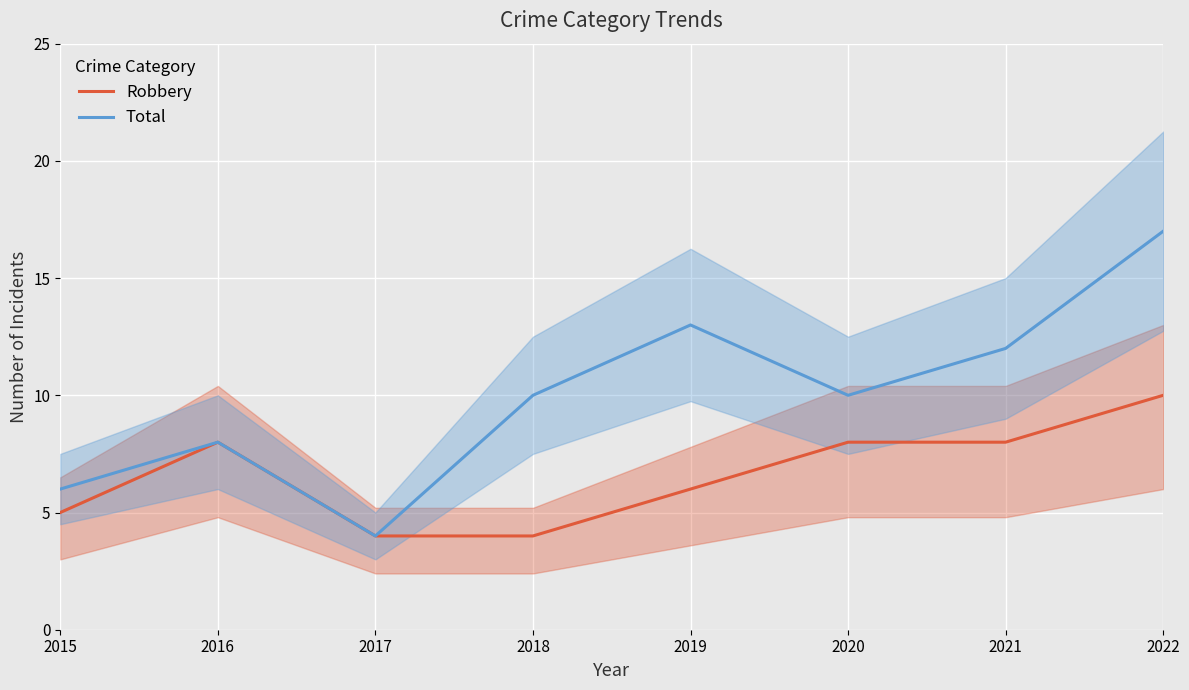

How many lines are shown in the chart?

2